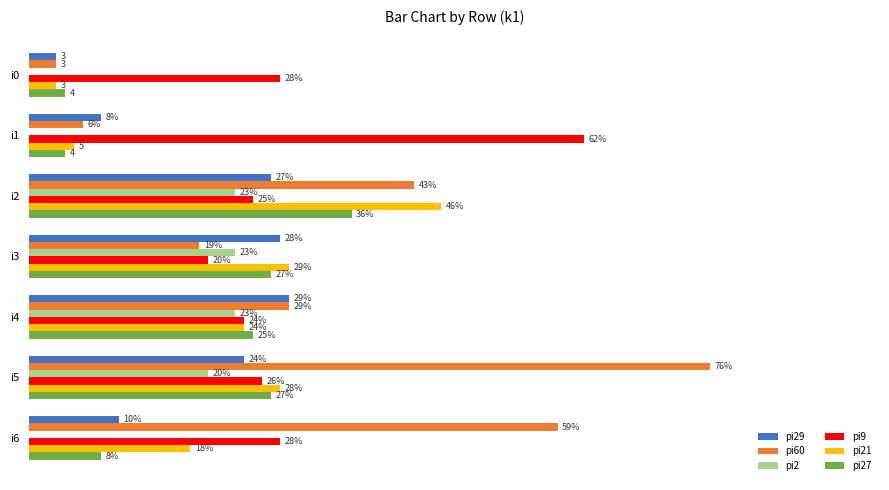

Which category has the highest value across all series?

i5